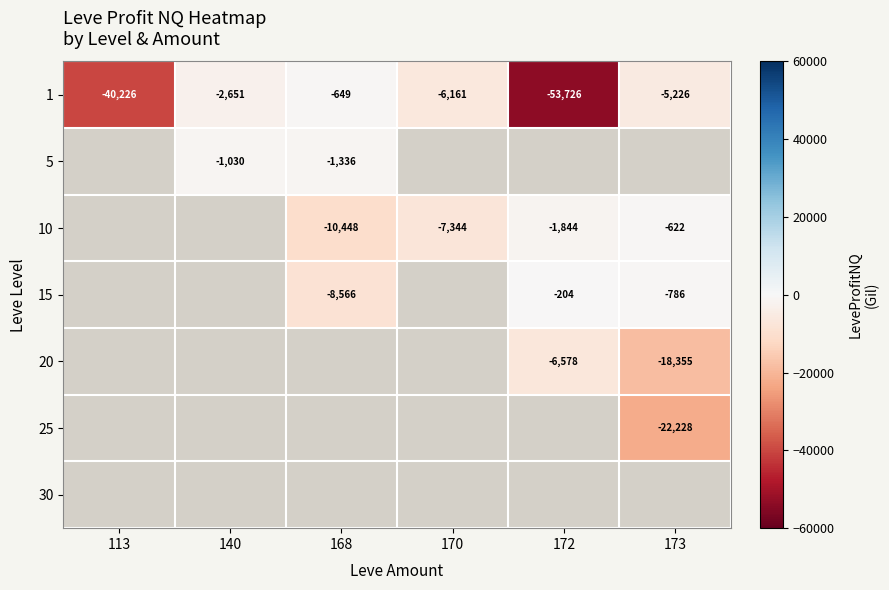

True or false: 15 has a value of -8566 at 168.

True